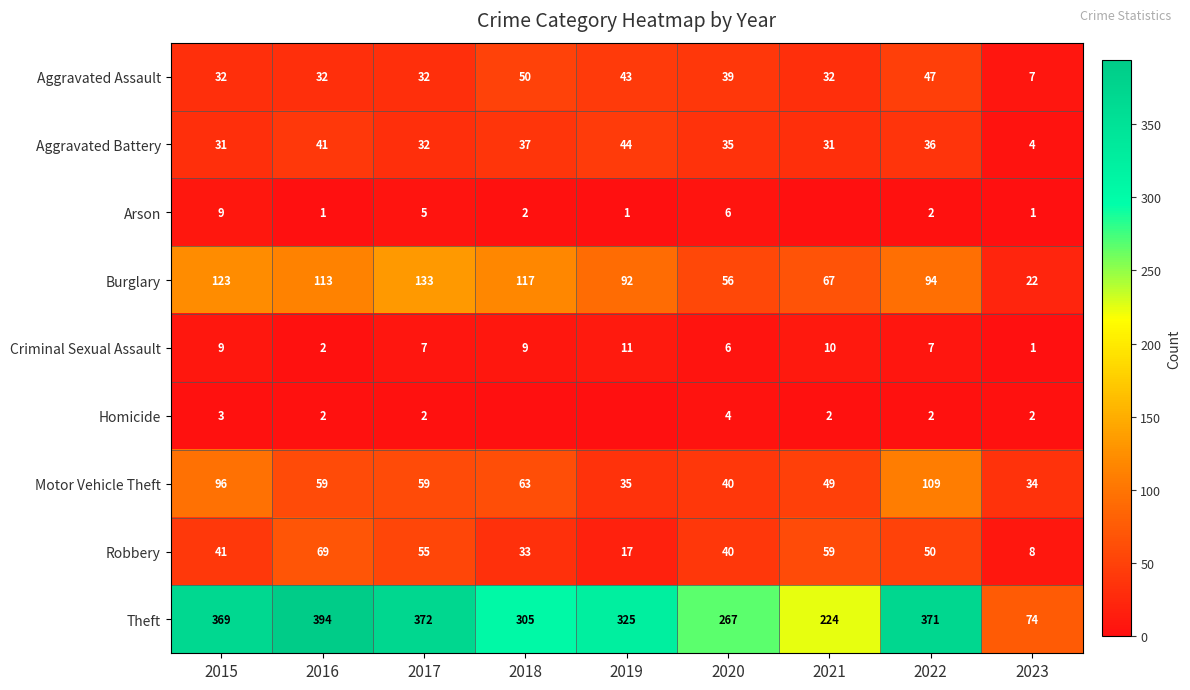

What is the total value across all series at 2023?

153